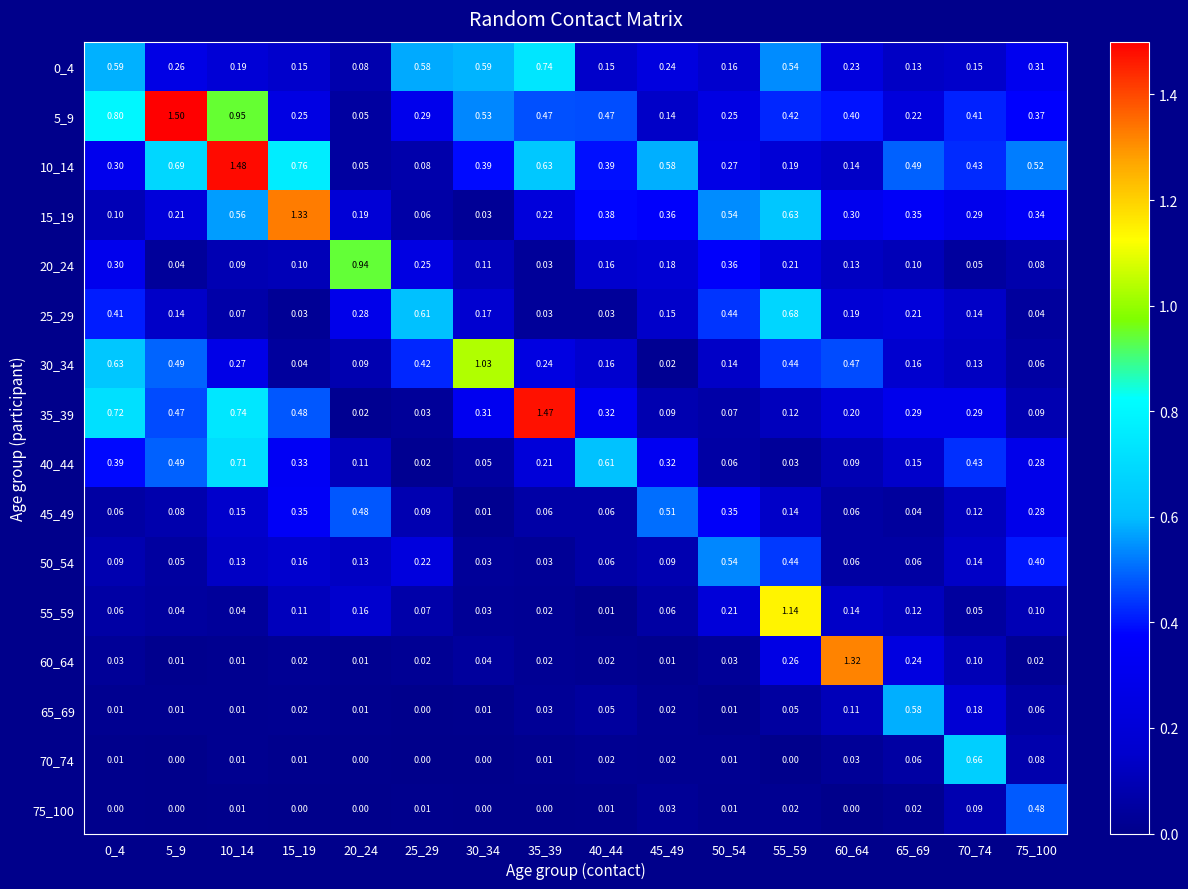

Is the value of 50_54 at 50_54 greater than the value of 55_59 at 40_44?

Yes